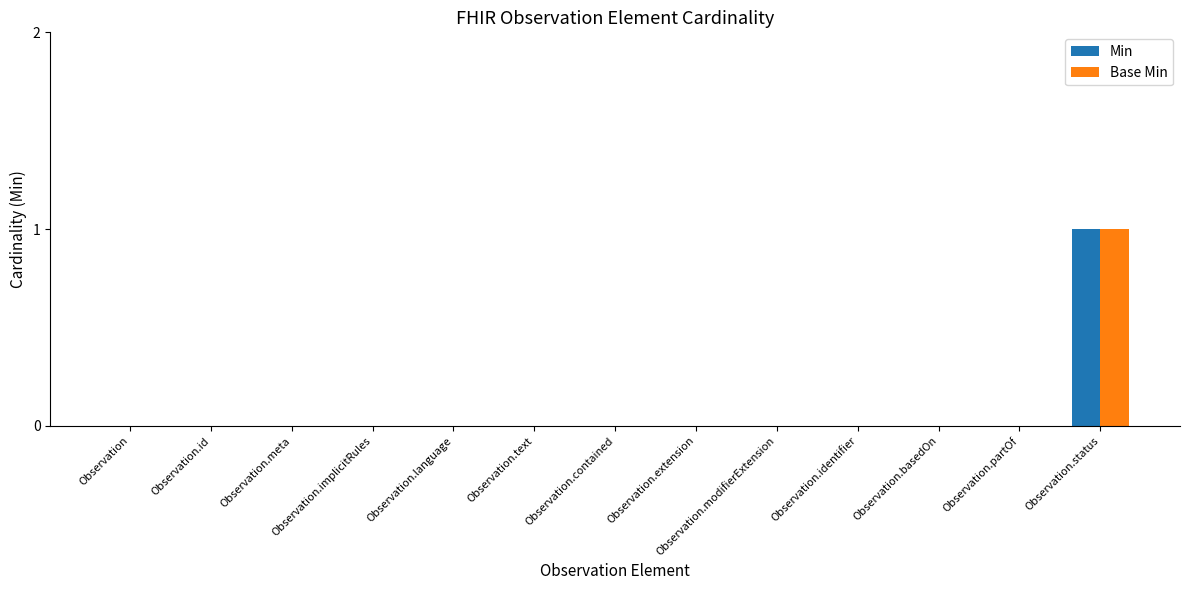

At which category is the sum across all series the highest?

Observation.status